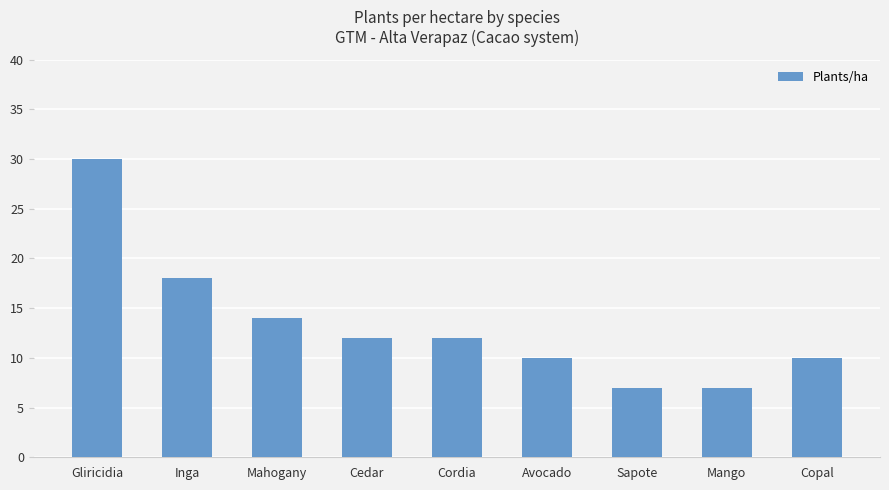

What is the smallest value displayed?

7